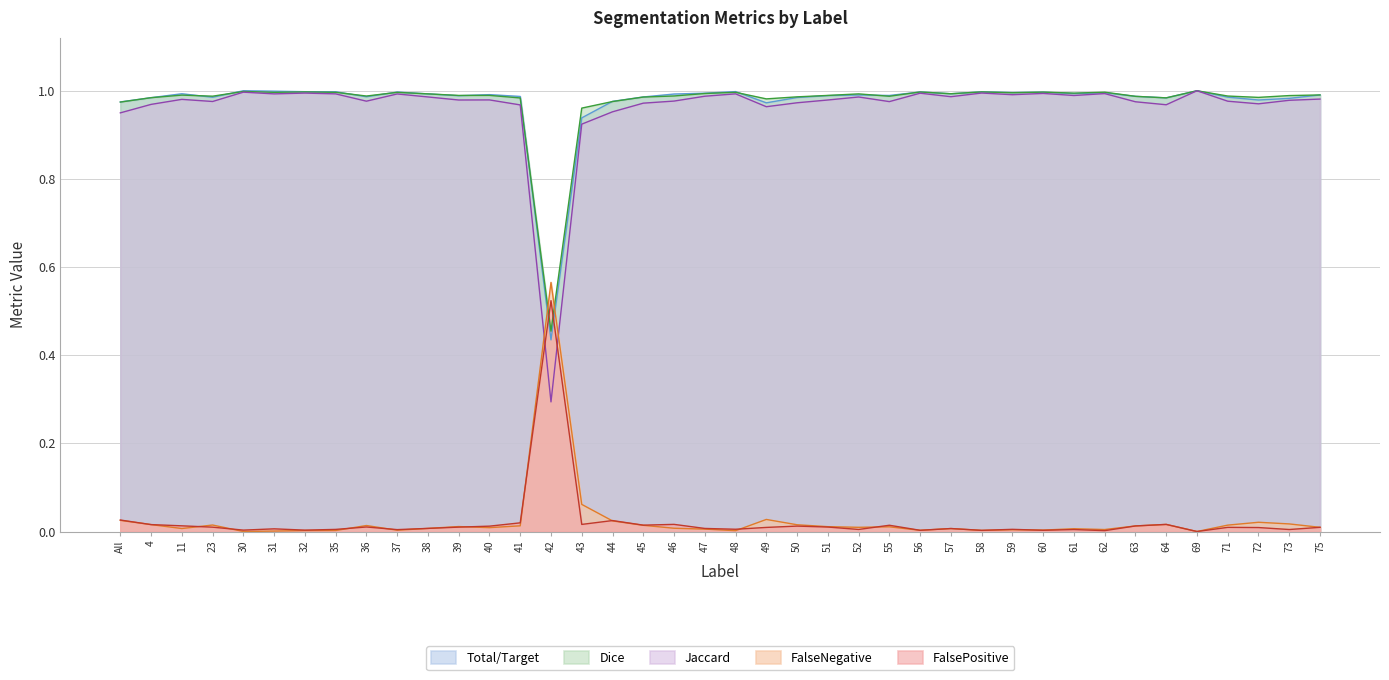

Which series changed the most between 39 and 69?

Jaccard